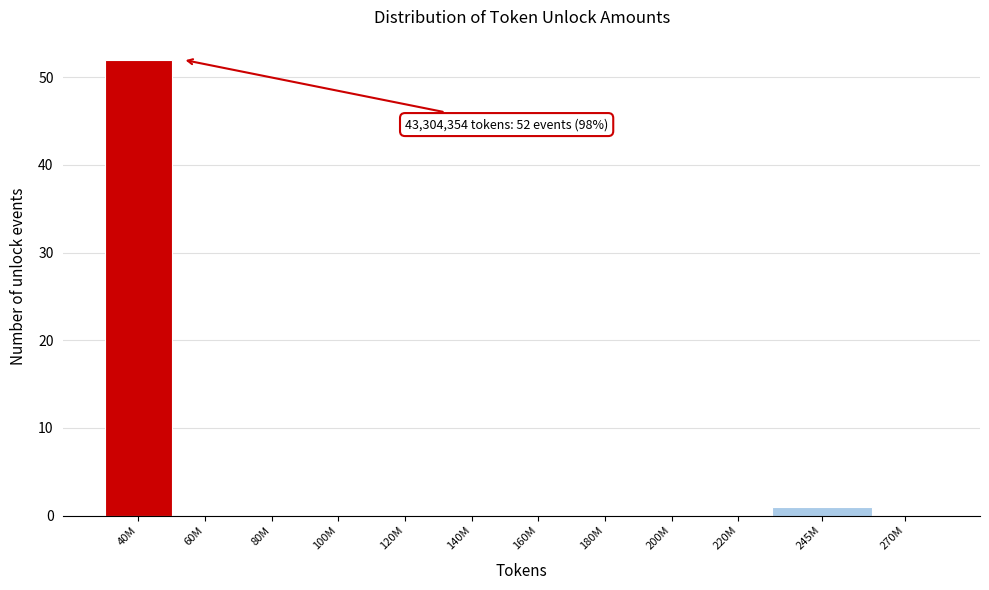

Reading left to right, list all the values displayed in this chart.

40M=52	60M=0	80M=0	100M=0	120M=0	140M=0	160M=0	180M=0	200M=0	220M=0	245M=1	270M=0